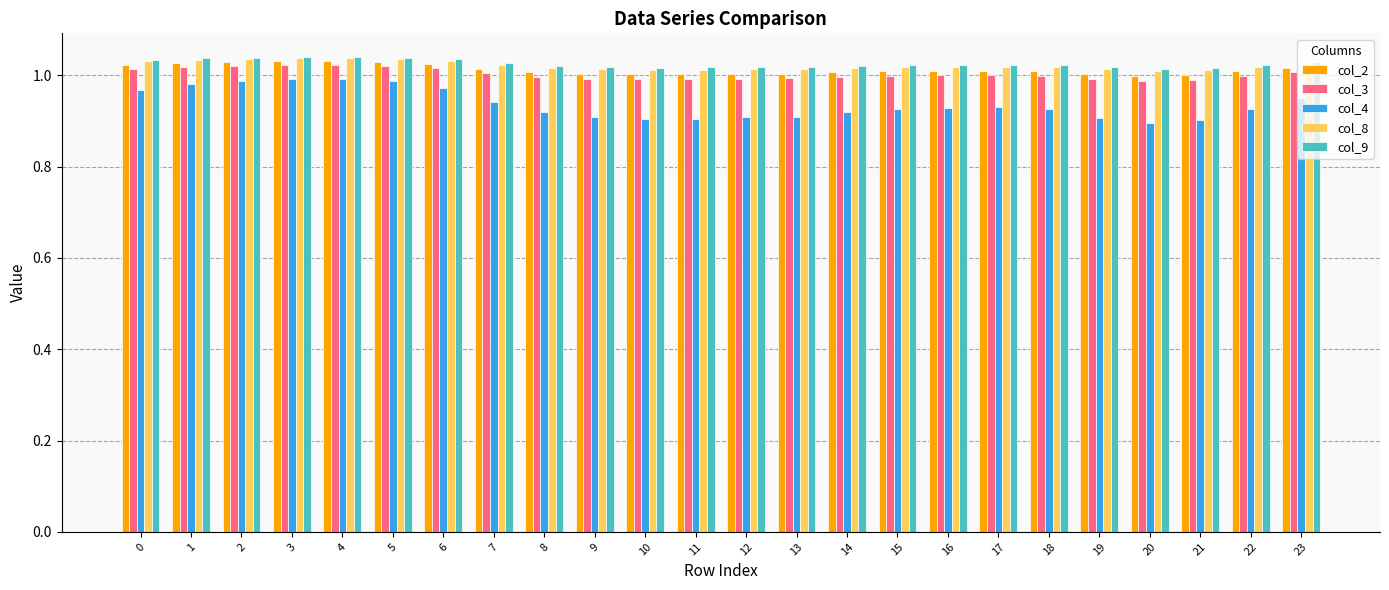

Is the value of col_3 at 2 greater than the value of col_4 at 23?

Yes